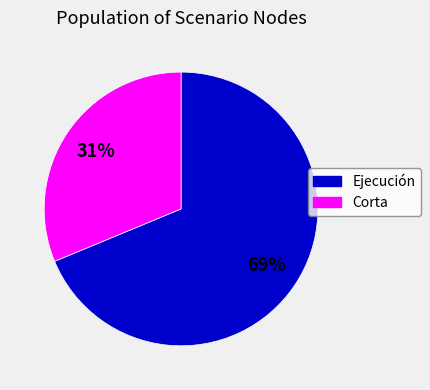

To the nearest percent, what is the average slice percentage?

50%